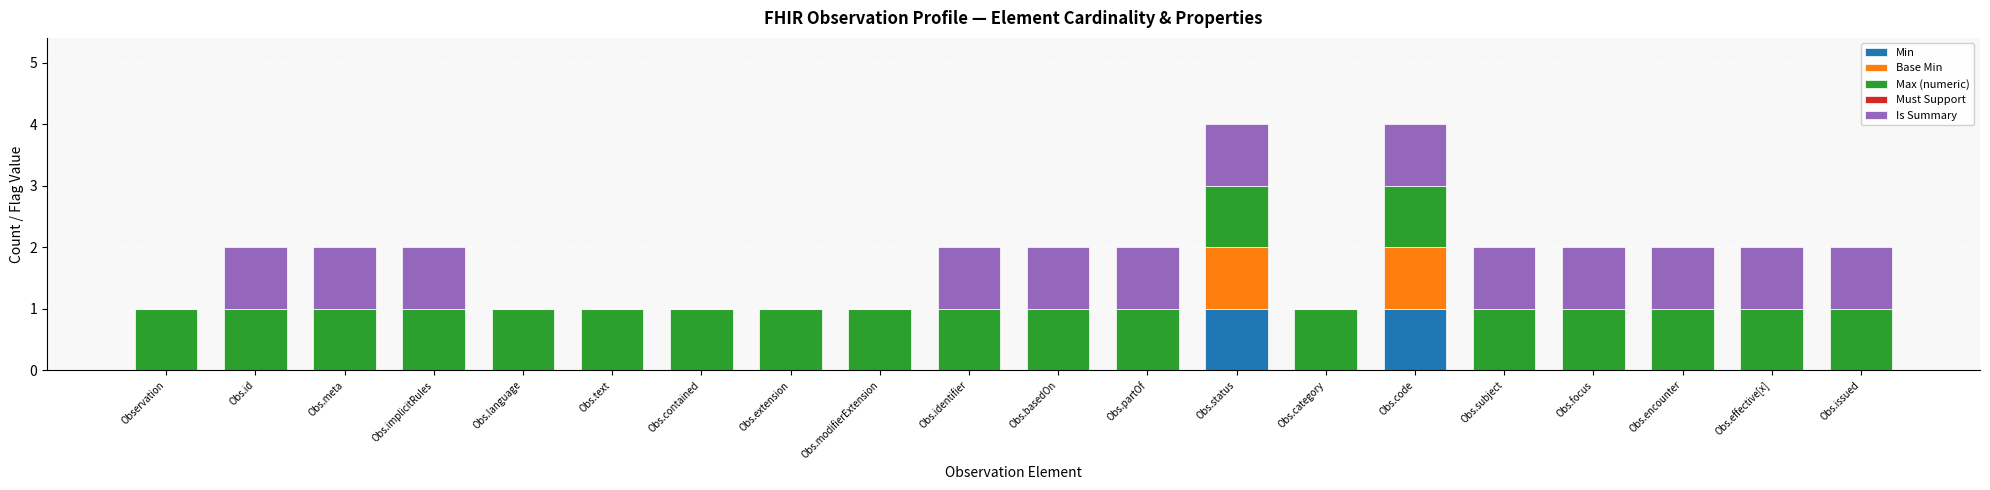

What is the total value across all series at Obs.code?

4